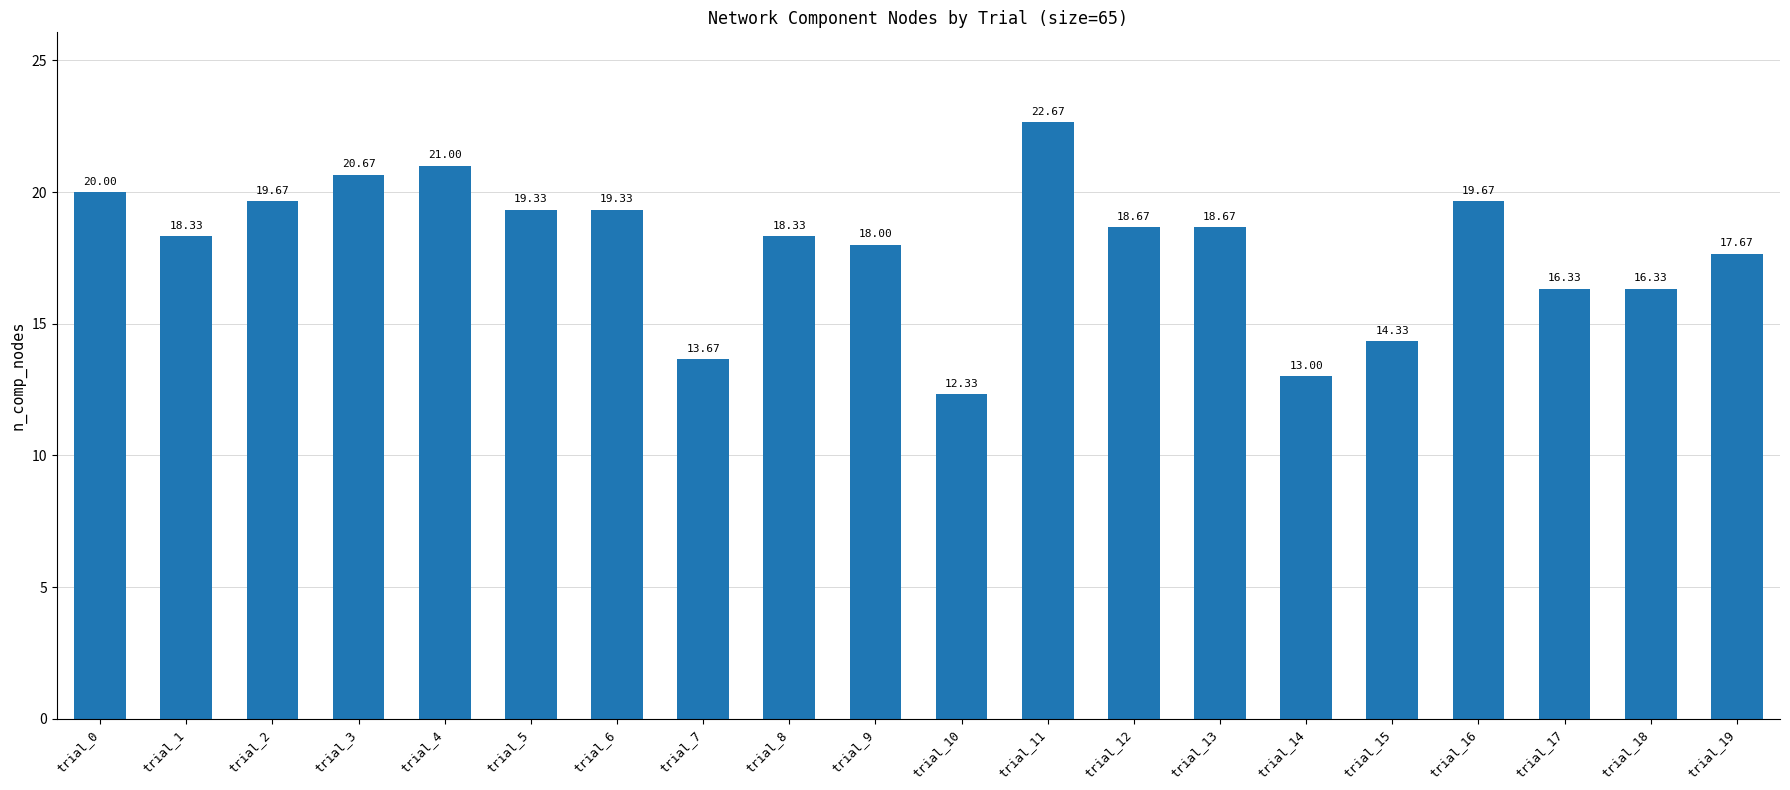

What is the change in value from trial_1 to trial_14?

-5.3